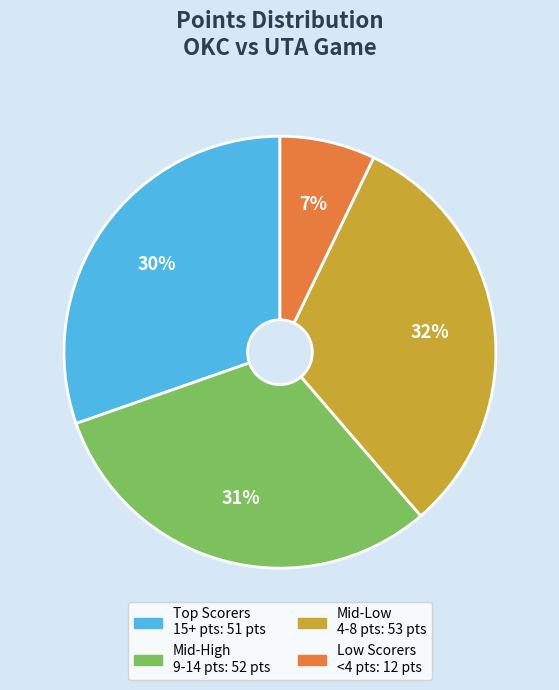

Count the number of slices in the pie.

4